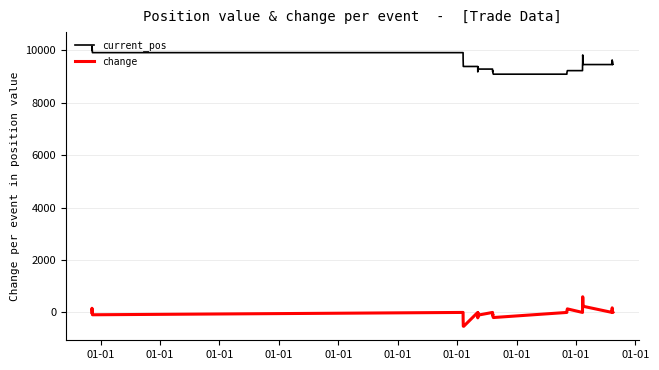

How many distinct data groups are displayed?

2